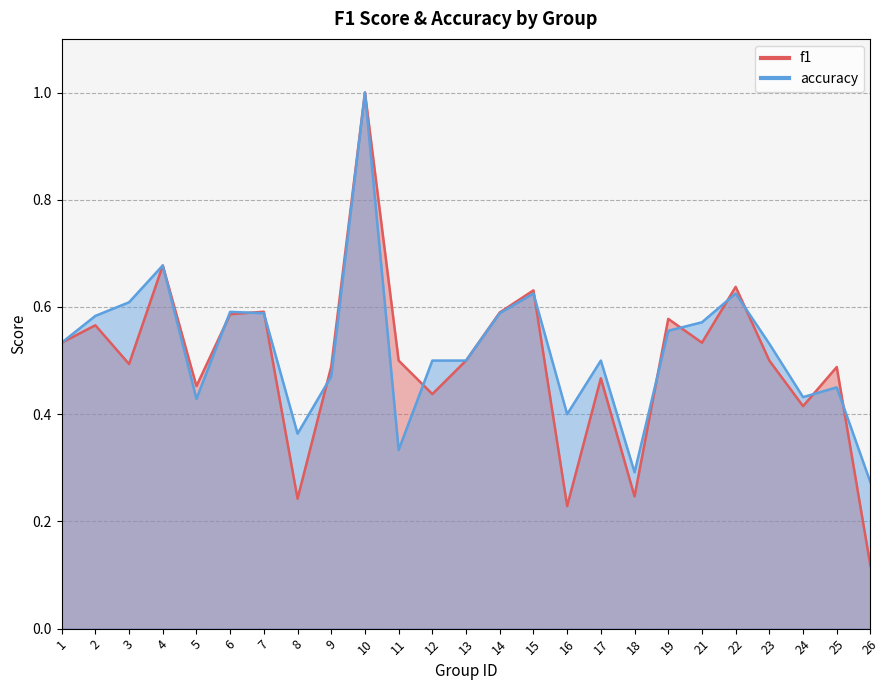

The value of accuracy at 11 is 0.3. True or false?

True